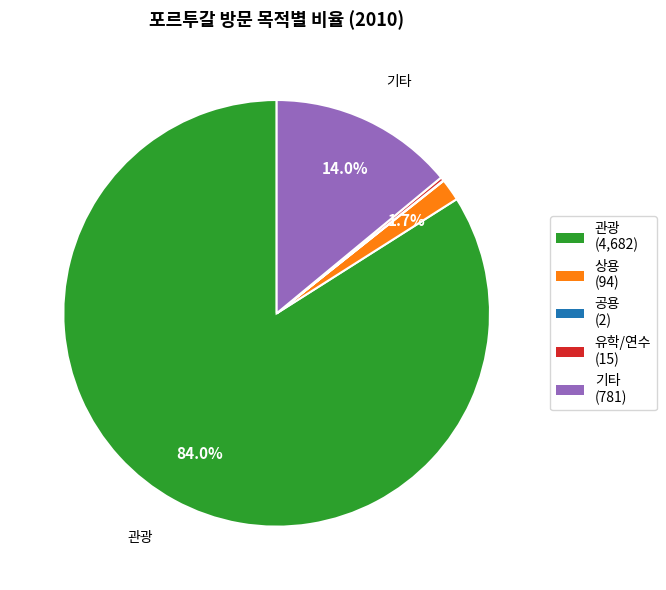

Between 상용 (94) and 관광 (4,682), which is larger?

관광 (4,682)